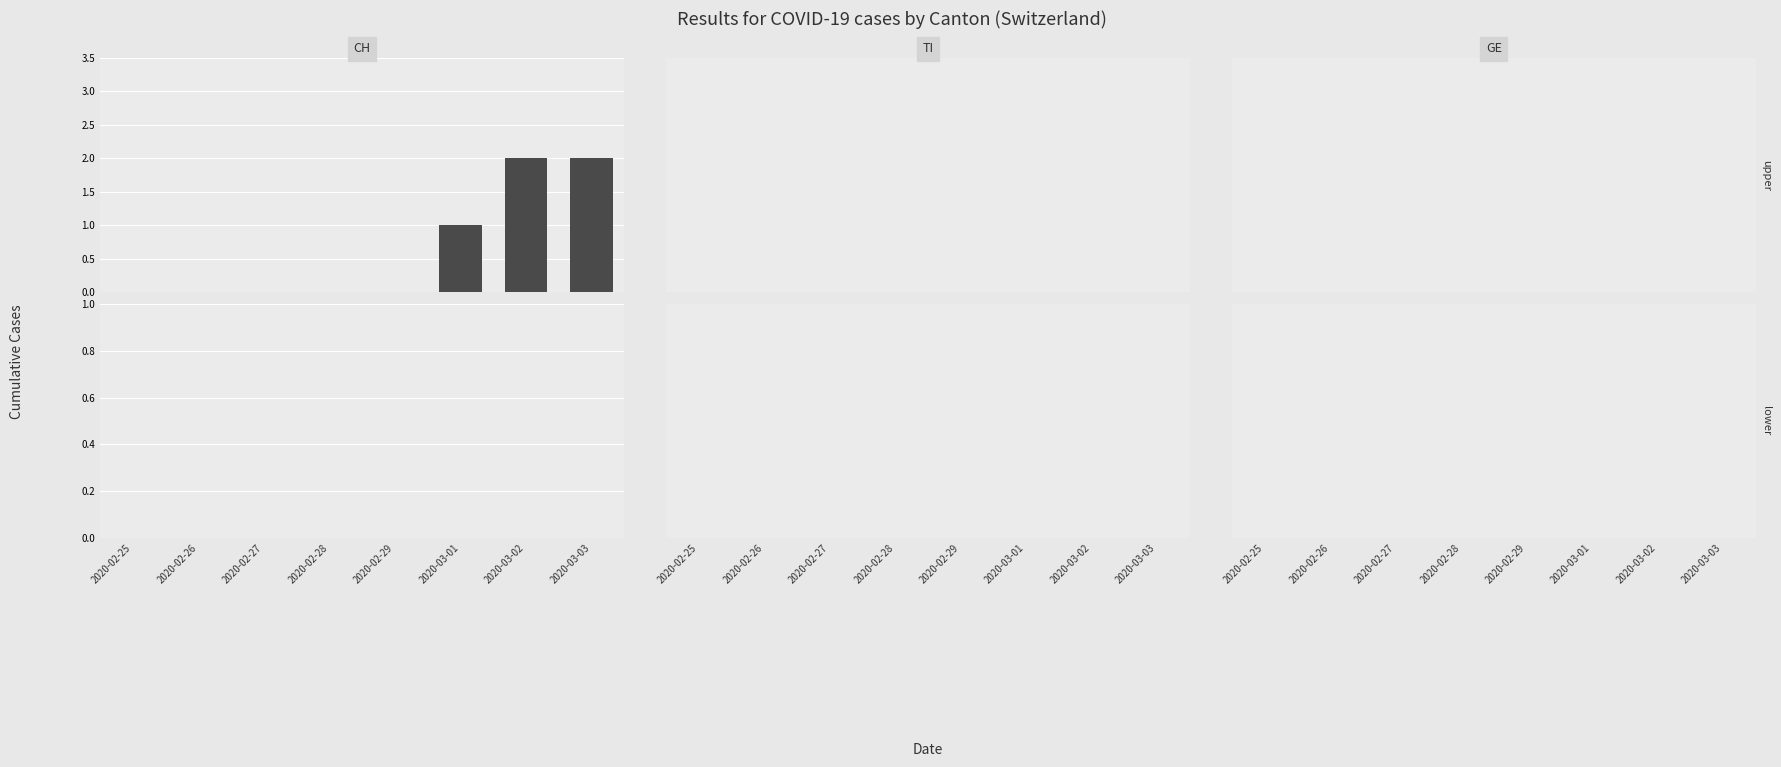

What is the sum of all values?

5